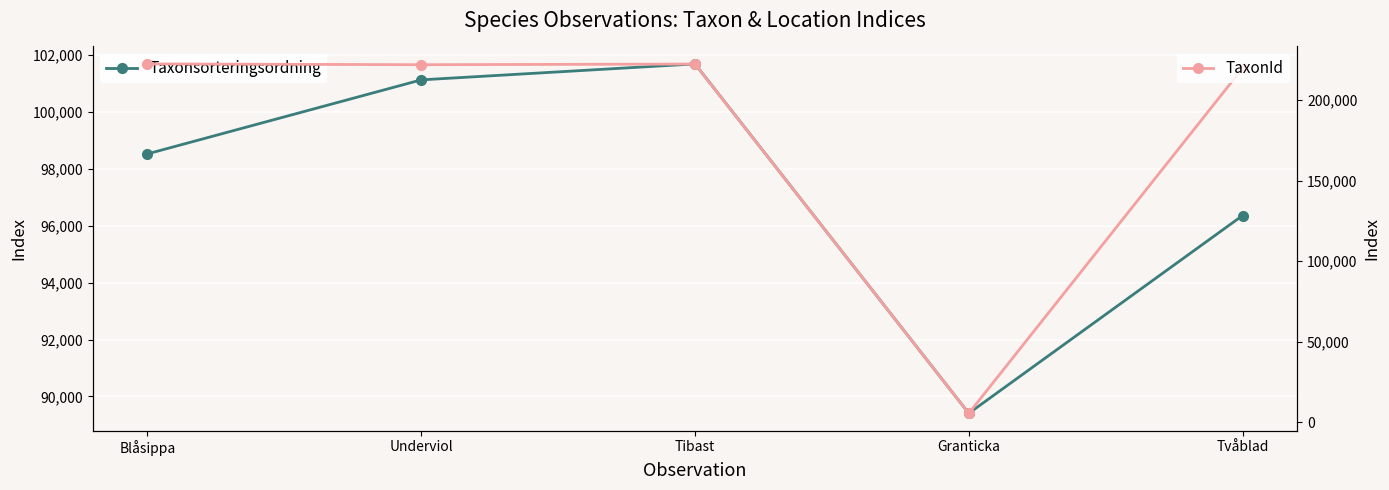

How many interior local valleys does the Taxonsorteringsordning series have?

1